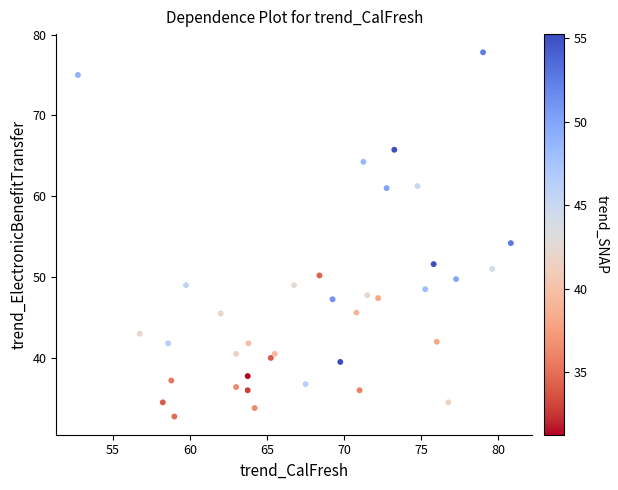

What is the range of X values (max minus min)?

28.0